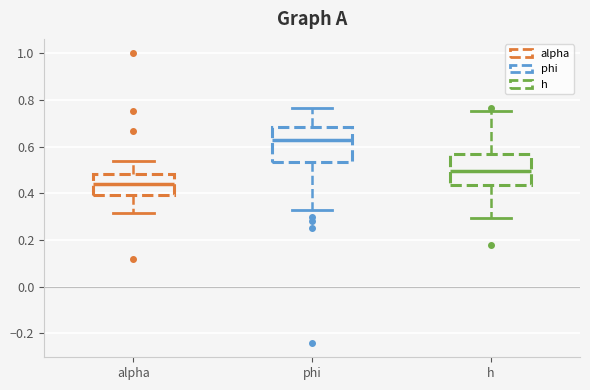

Which box's median line is the lowest?

alpha